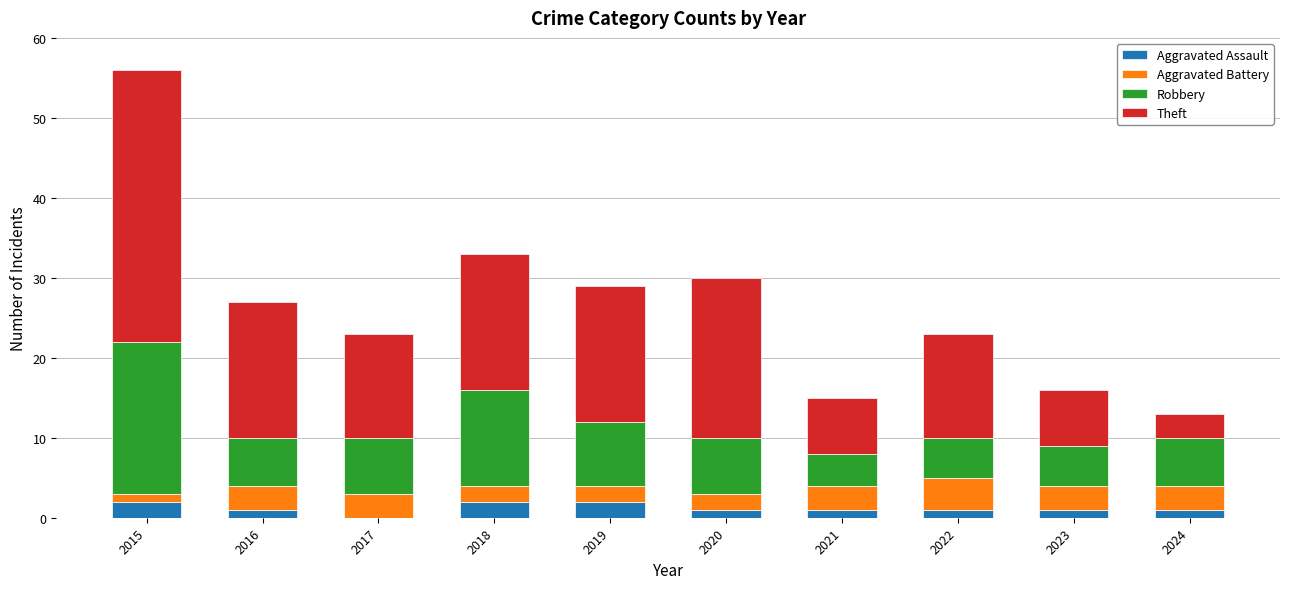

What is the total value across all series at 2019?

29